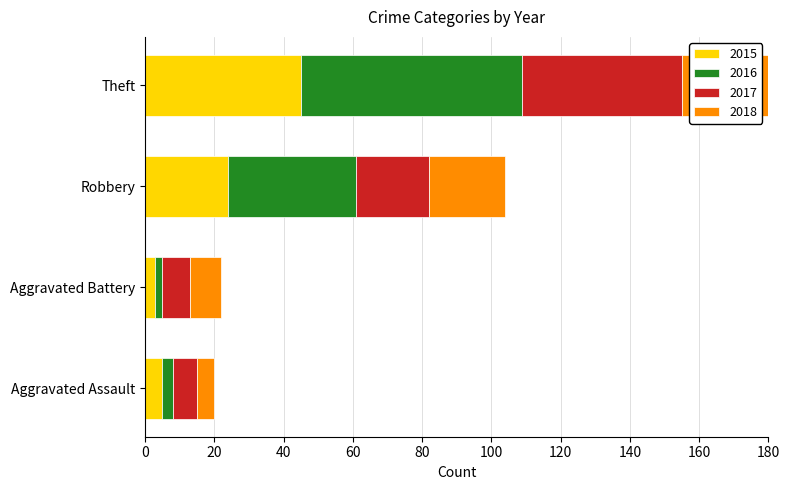

Rank the categories by 2018 value from lowest to highest.

Aggravated Assault, Aggravated Battery, Robbery, Theft